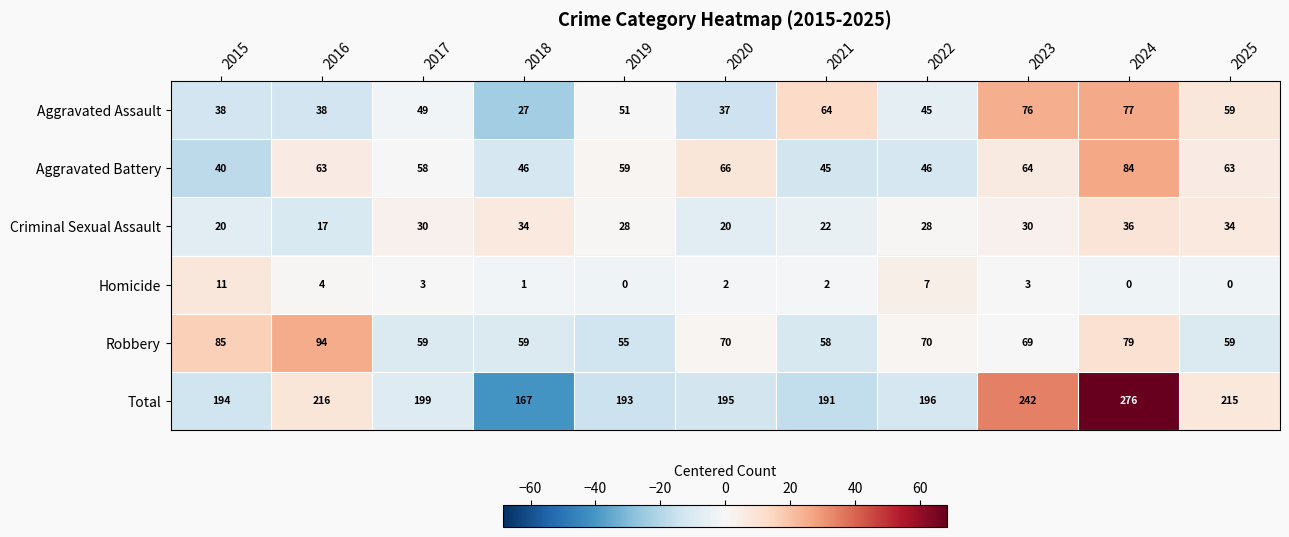

At 2017, list the series in order from largest to smallest.

Total, Robbery, Aggravated Battery, Aggravated Assault, Criminal Sexual Assault, Homicide